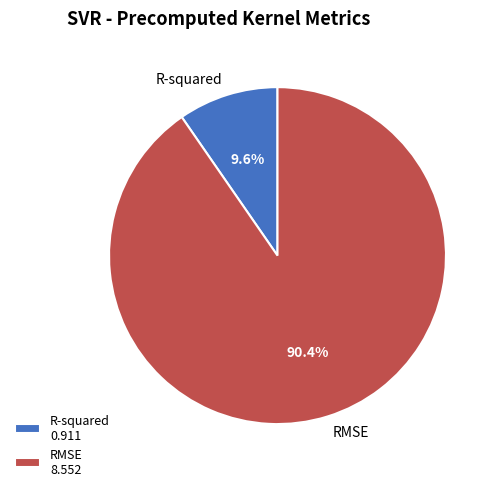

Is it true that R-squared is 1% of the pie?

False